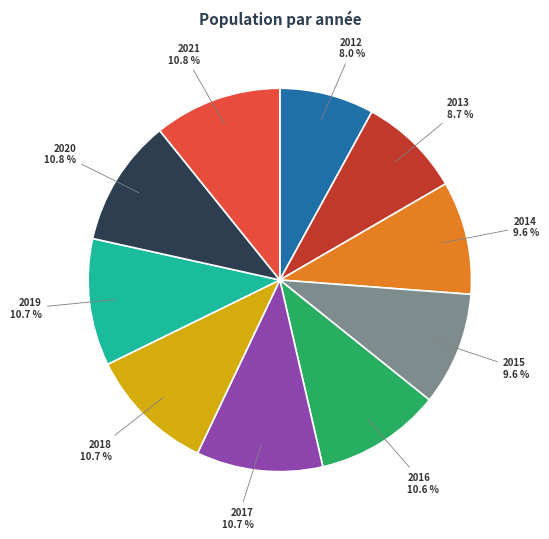

Is there any slice that represents more than half of the pie?

No